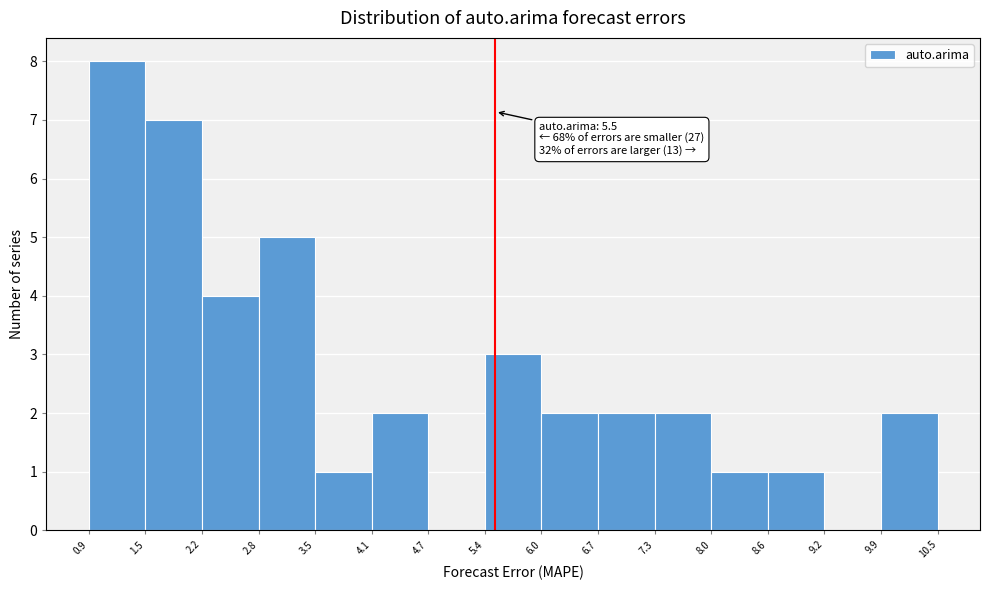

Over which range of the x-axis is the bar tallest?

0.9 to 1.5